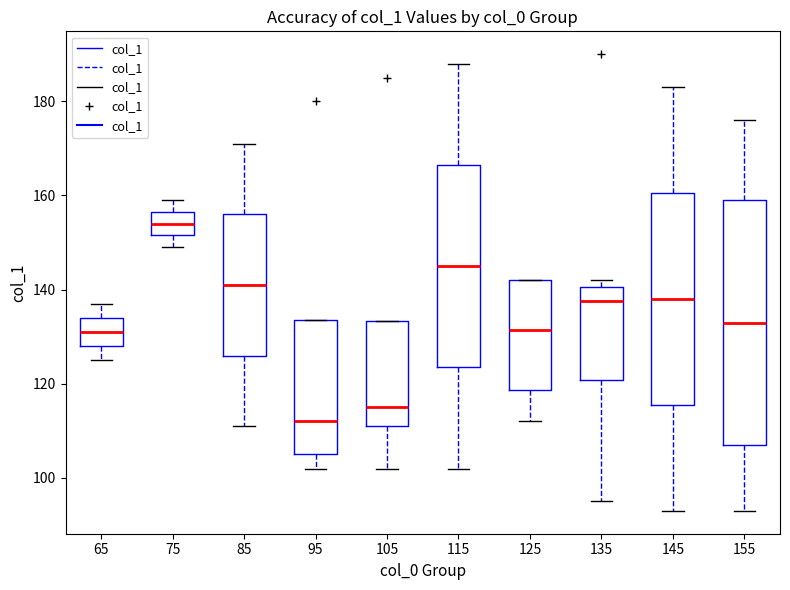

Reading left to right, read every box against the y-axis: the position of its median line, the range the box covers, and the ends of its whiskers. The values are not printed on the chart, so give them approximately, as read against the axis.

65: median 132, box 128 to 134, whiskers 126 to 138
75: median 154, box 152 to 156, whiskers 150 to 160
85: median 142, box 126 to 156, whiskers 112 to 172
95: median 112, box 106 to 134, whiskers 102 to 134
105: median 116, box 112 to 134, whiskers 102 to 134
115: median 146, box 124 to 166, whiskers 102 to 188
125: median 132, box 118 to 142, whiskers 112 to 142
135: median 138, box 120 to 140, whiskers 96 to 142
145: median 138, box 116 to 160, whiskers 94 to 184
155: median 134, box 108 to 160, whiskers 94 to 176